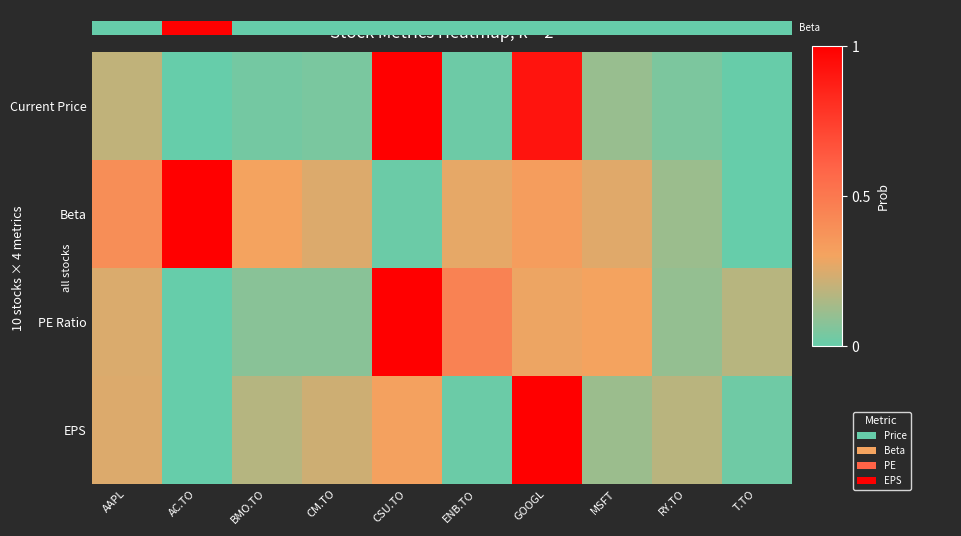

Is it true that Beta equals 0.6 at AAPL?

False